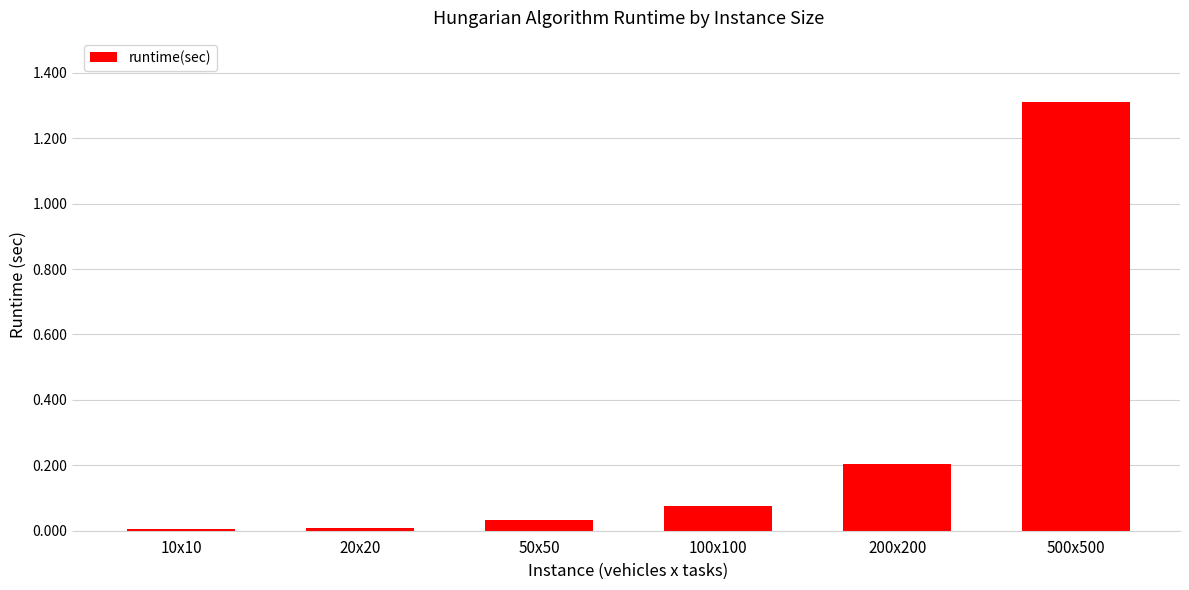

What is the greatest value displayed?

1.3